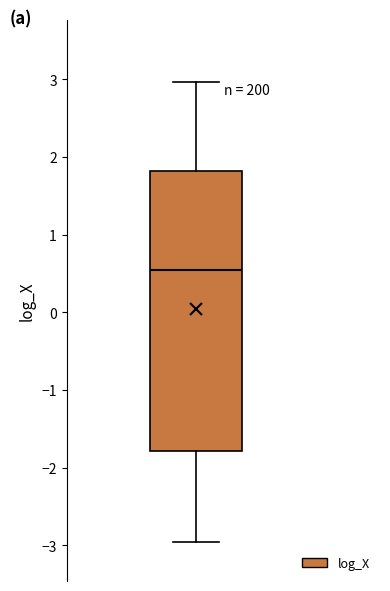

Read this box plot against the y-axis: the position of the median line, the range covered by the box, and the ends of both whiskers. The values are not printed on the chart, so give them approximately, as read against the axis.

median 0.5, box -1.8 to 1.8, whiskers -3.0 to 3.0